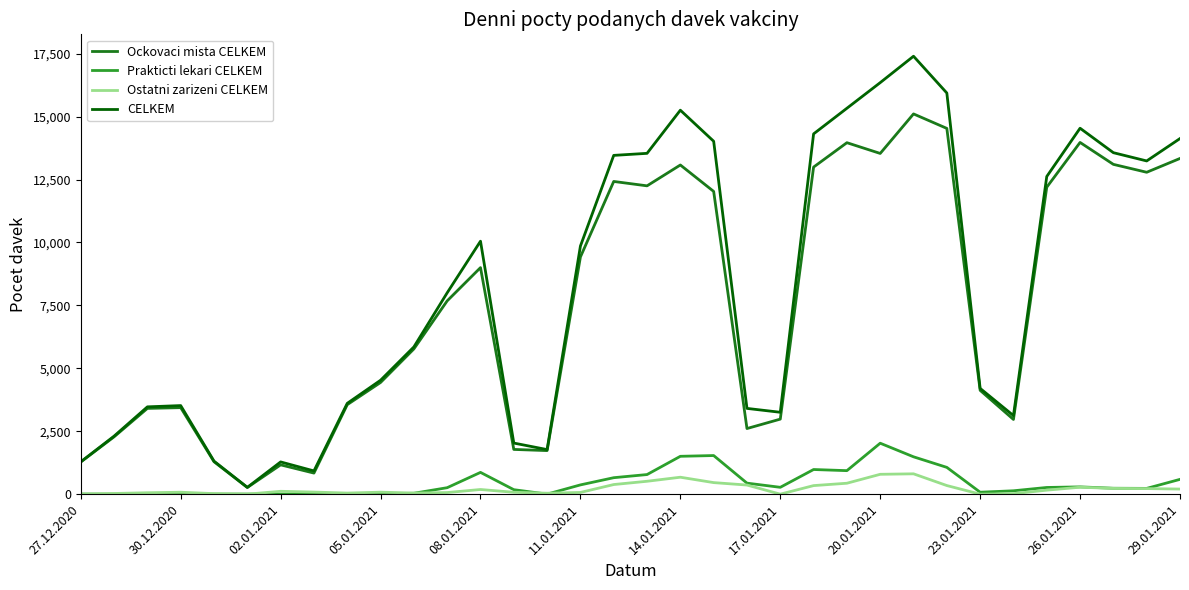

Is this an area chart (filled region under the line)?

No